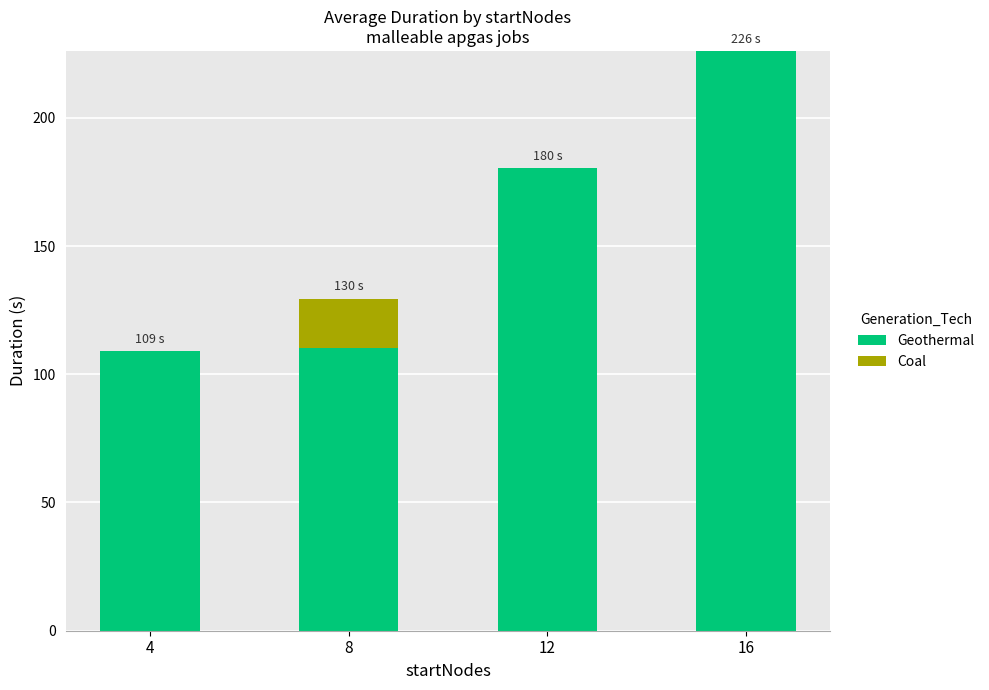

Reading right to left, transcribe the values for Geothermal.

16=226.1	12=180.4	8=110.1	4=108.9